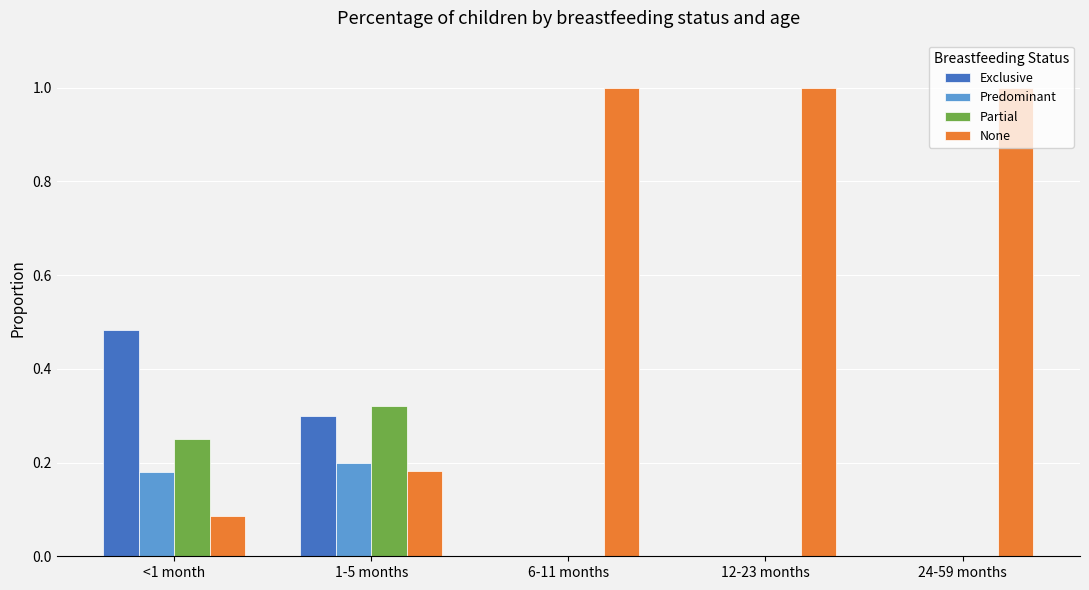

Which series has the largest range (max minus min)?

None